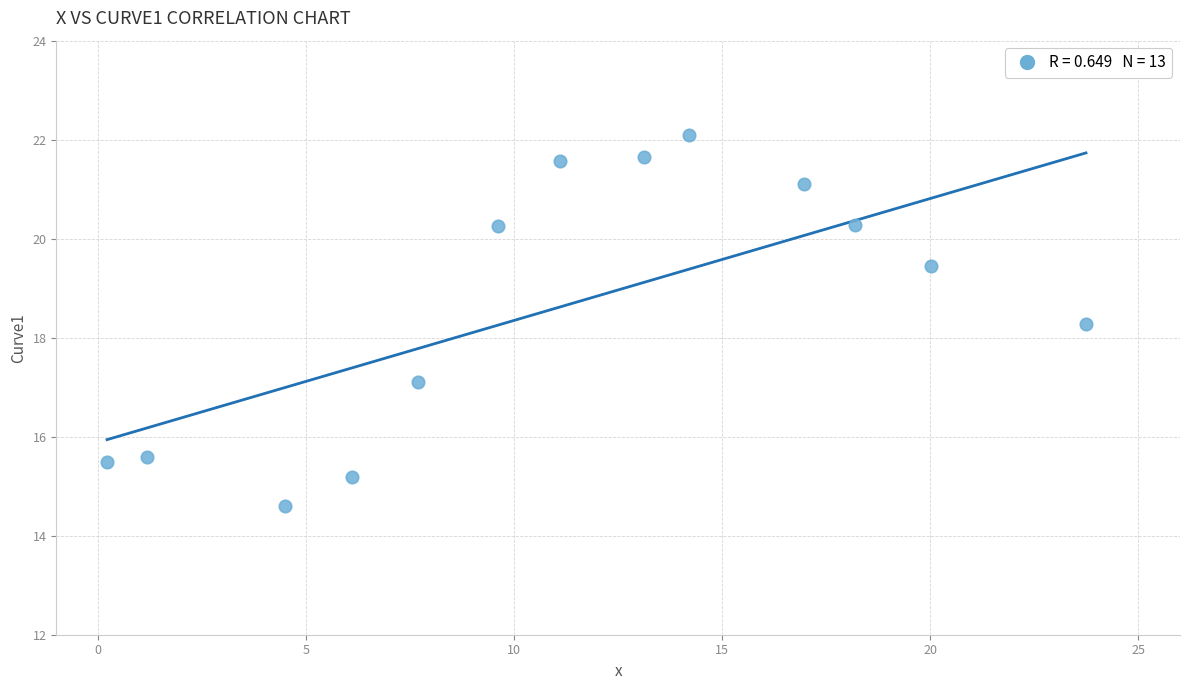

What Y value in the scatter plot is closest to 18?

18.3